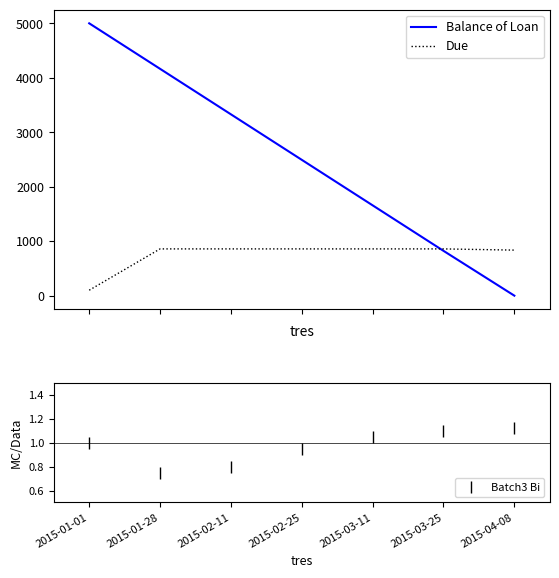

Reading left to right, list all the values displayed in this chart.

Balance of Loan: 2015-01-01=5000.0	2015-01-28=4164.5	2015-02-11=3329.1	2015-02-25=2493.6	2015-03-11=1658.2	2015-03-25=822.7	2015-04-08=0.0
Due: 2015-01-01=100.0	2015-01-28=858.5	2015-02-11=858.5	2015-02-25=858.5	2015-03-11=858.5	2015-03-25=858.5	2015-04-08=836.1